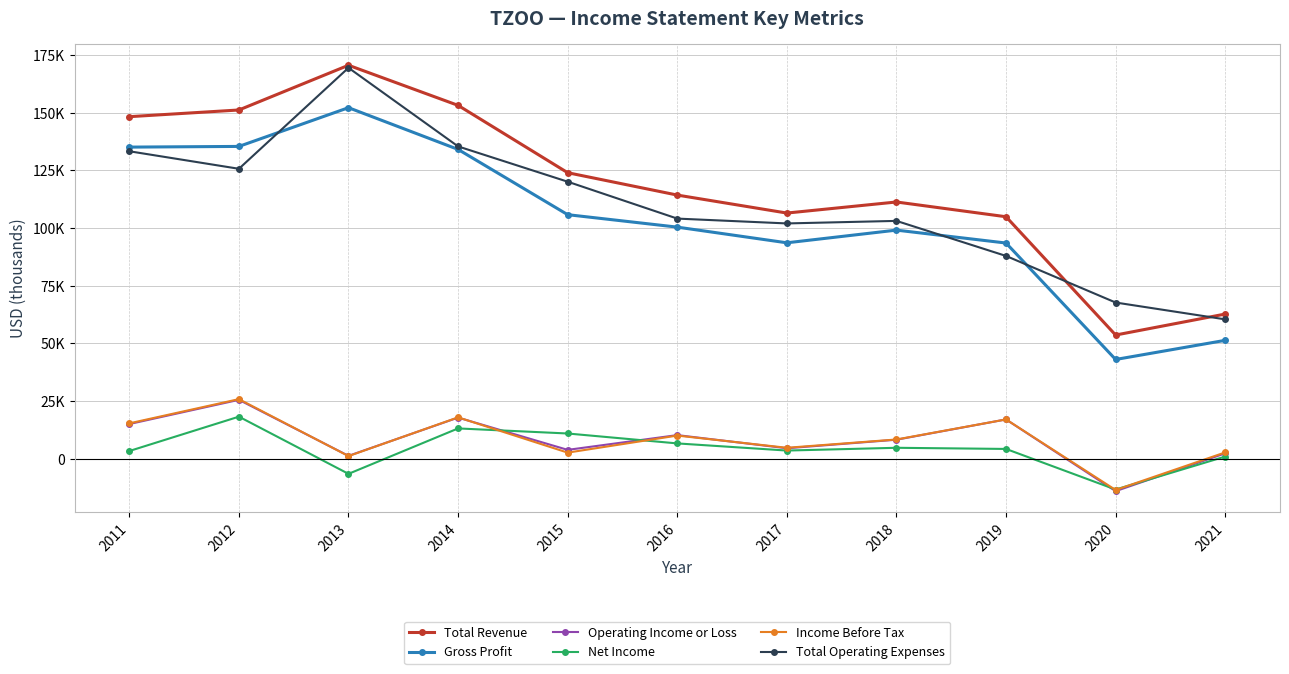

What are all the series names shown in the legend?

Total Revenue, Gross Profit, Operating Income or Loss, Net Income, Income Before Tax, Total Operating Expenses